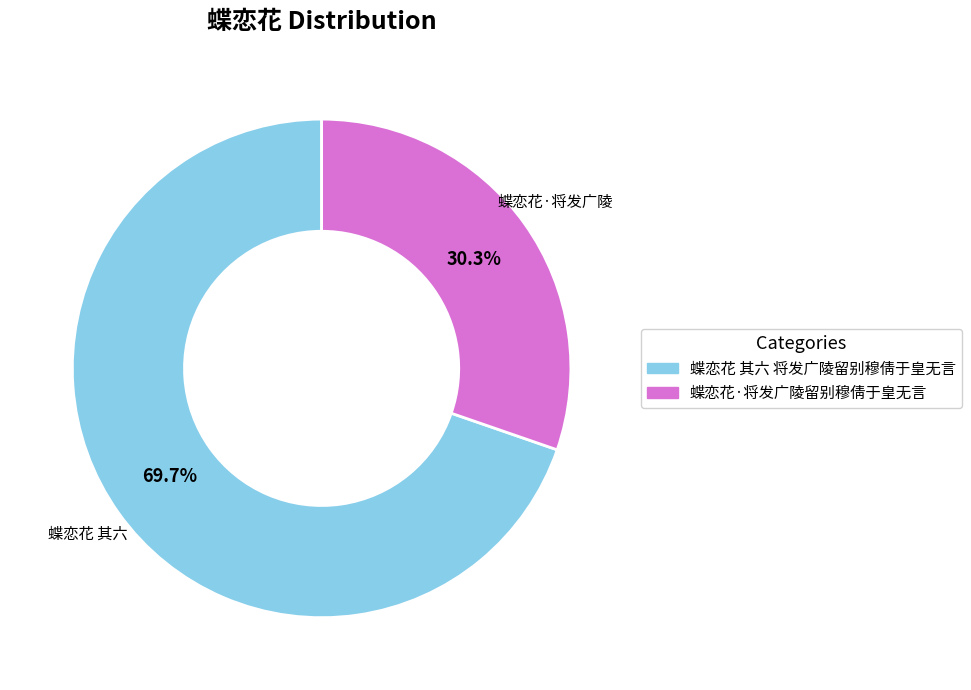

To the nearest percent, what is the average slice percentage?

50%